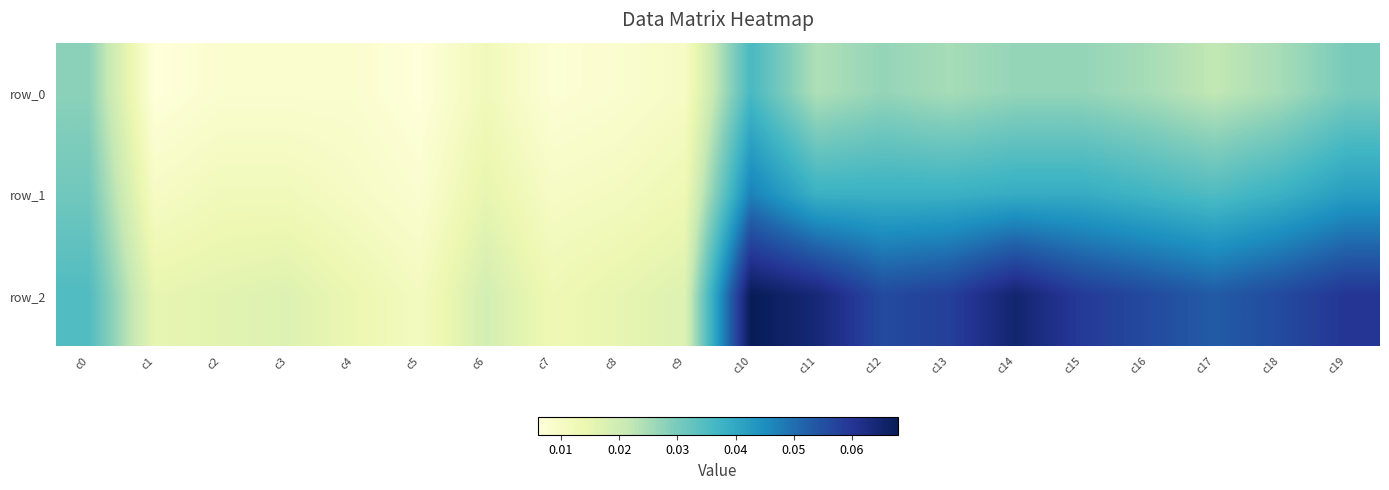

The value of row_2 at c6 is 0.0. True or false?

False